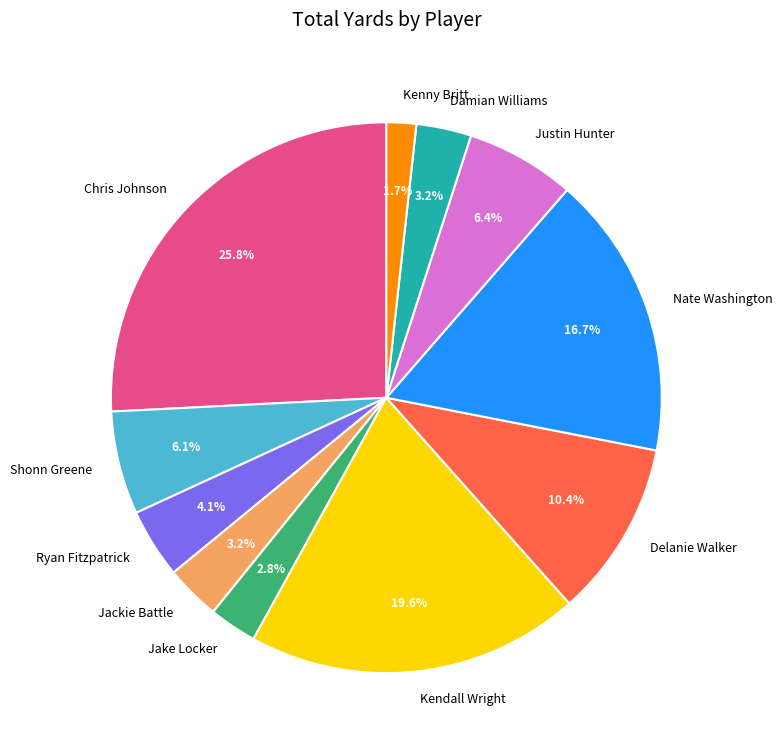

Which slice is the largest?

Chris Johnson